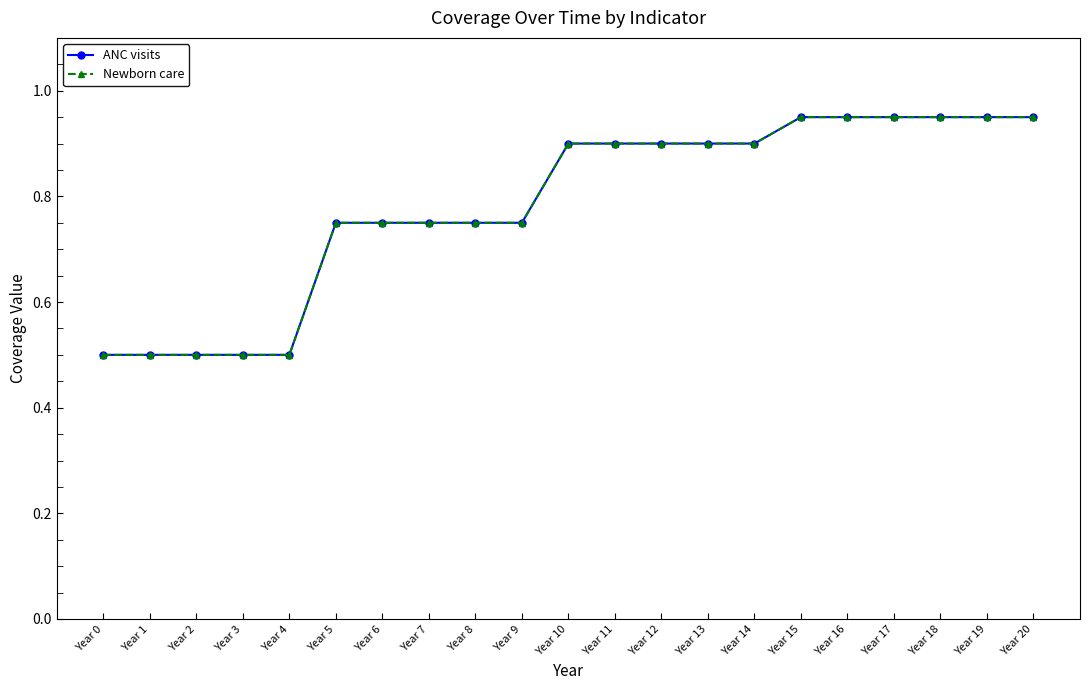

True or false: ANC visits and Newborn care cross at least once.

False